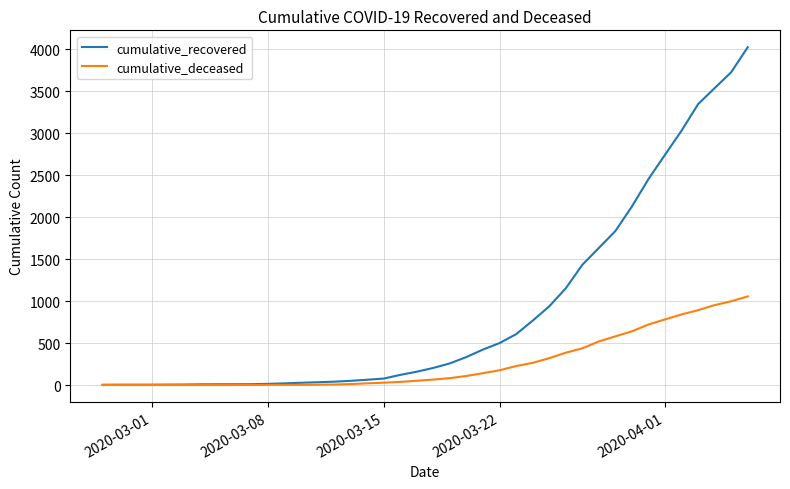

Rank the series by their maximum value, from highest to lowest.

cumulative_recovered, cumulative_deceased